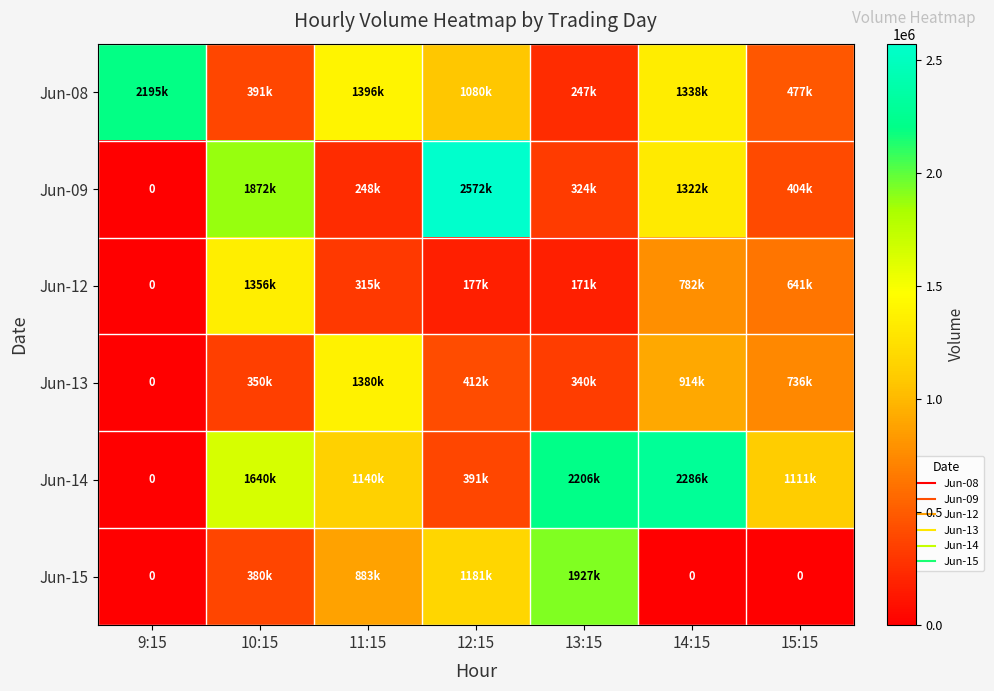

What is the sum of the Jun-08 values at 15:15 and 11:15?

1874000